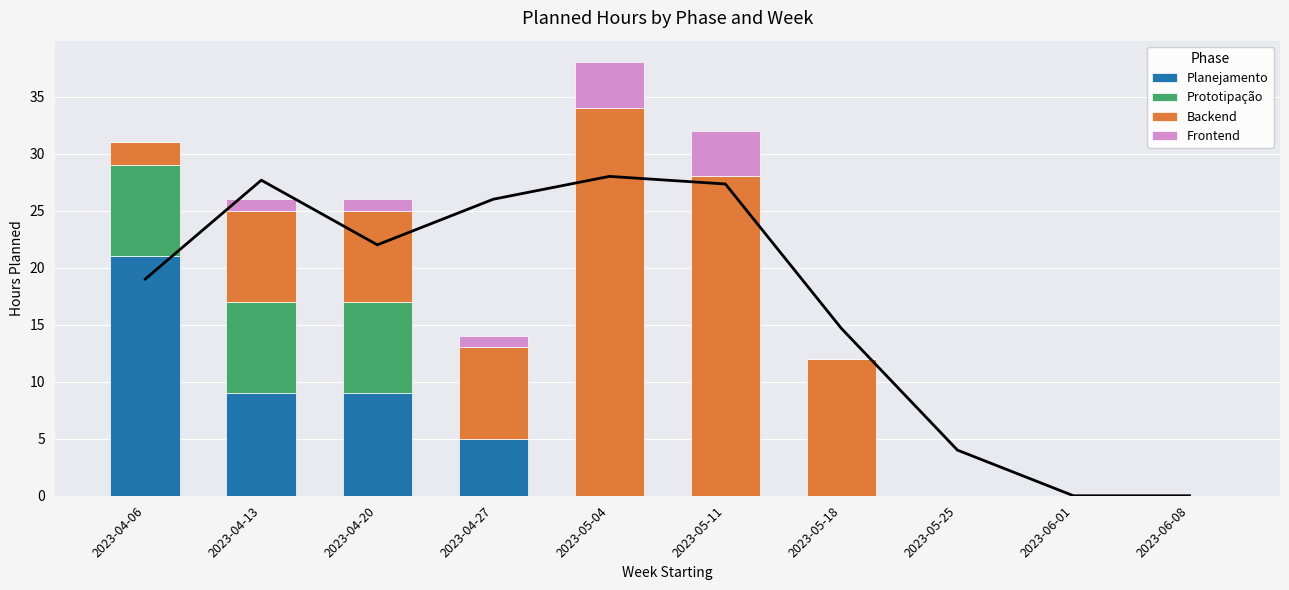

At which category is the sum across all series the highest?

2023-05-04